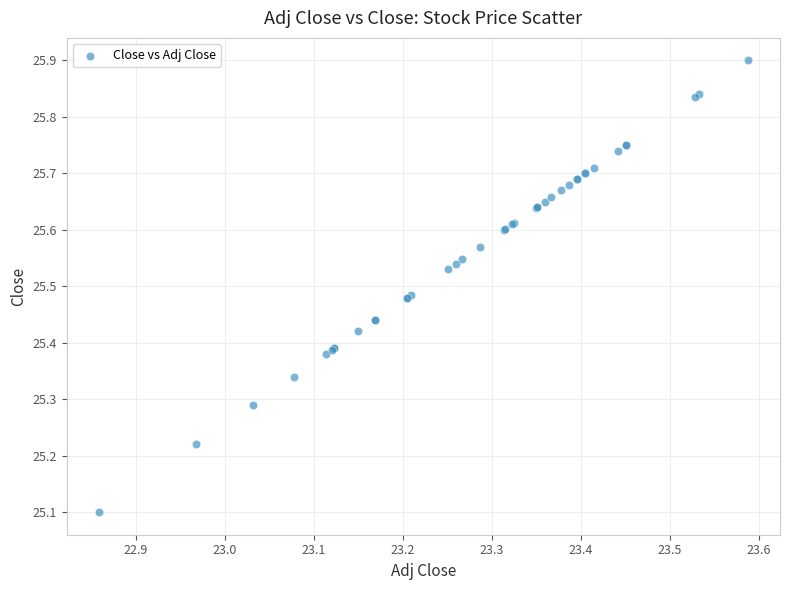

What Y value in the scatter plot is closest to 25?

25.1